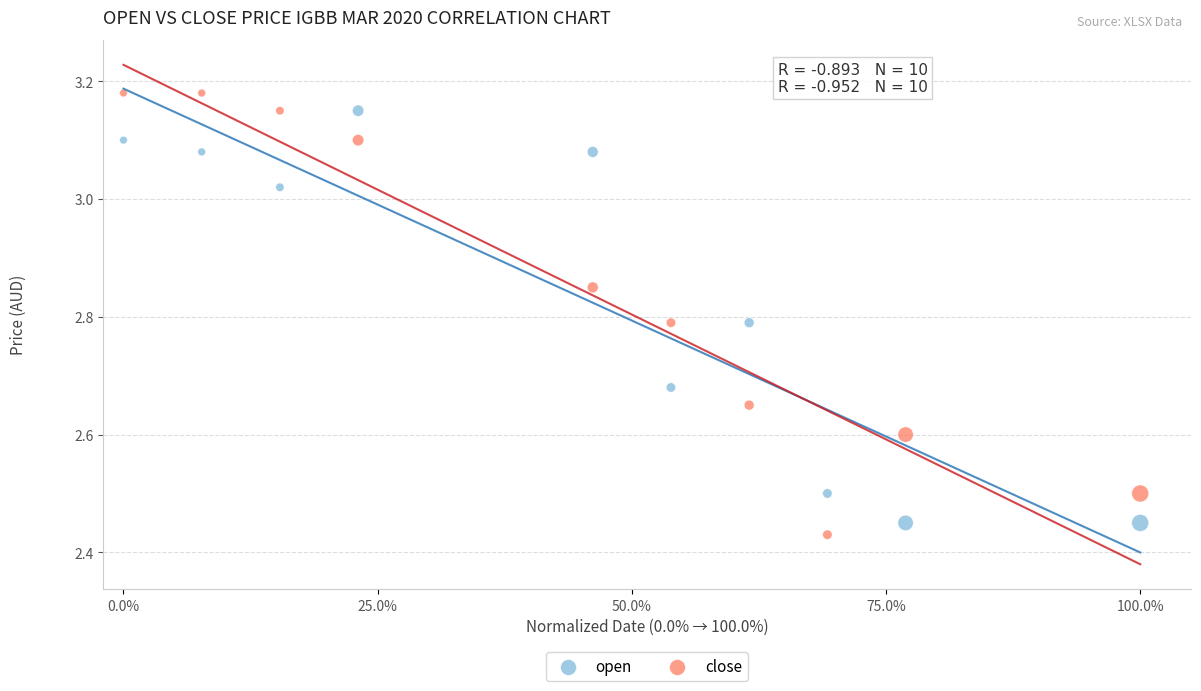

What is the X range (max minus min) for the scatter plot?

1.0